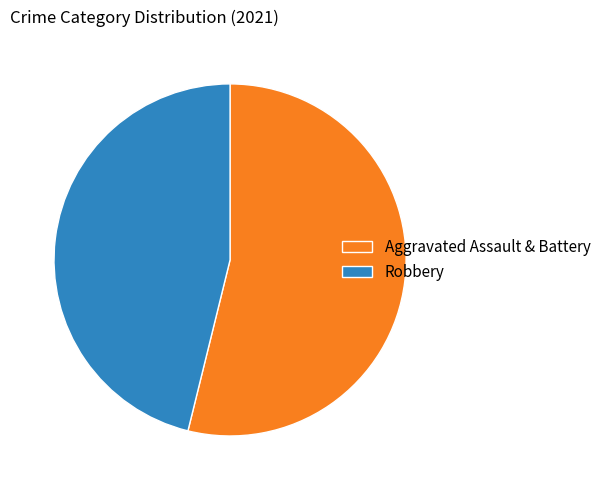

Rank the categories by value from lowest to highest.

Robbery, Aggravated Assault & Battery